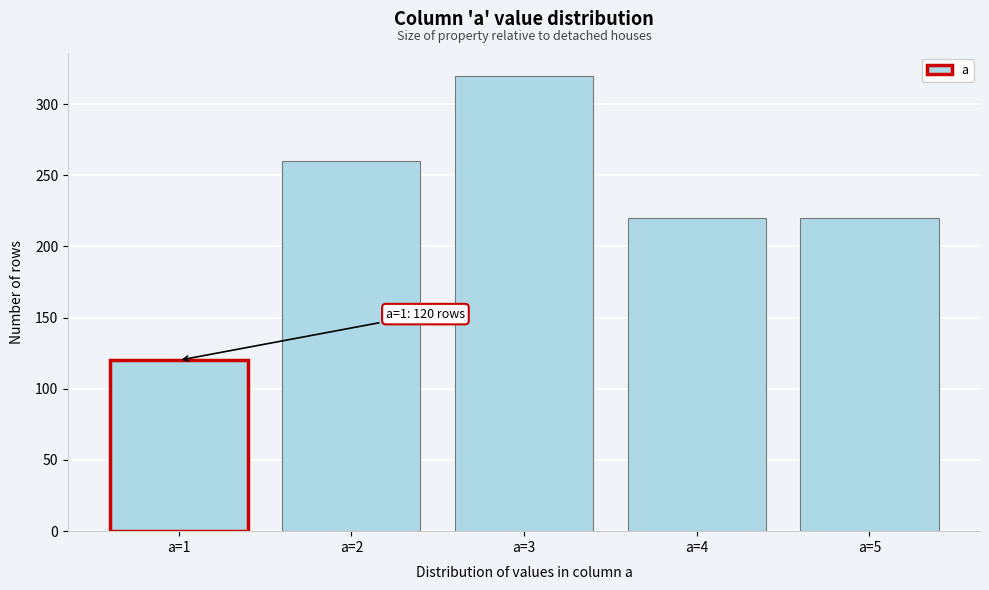

Reading right to left, what are all the values shown in this chart?

a=5=220	a=4=220	a=3=320	a=2=260	a=1=120